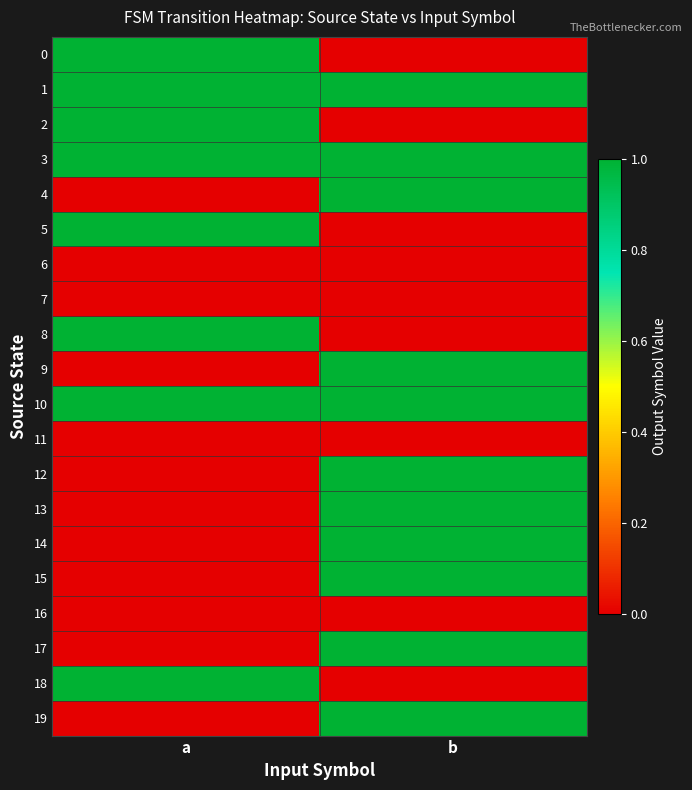

Which series has the largest total across all categories?

1